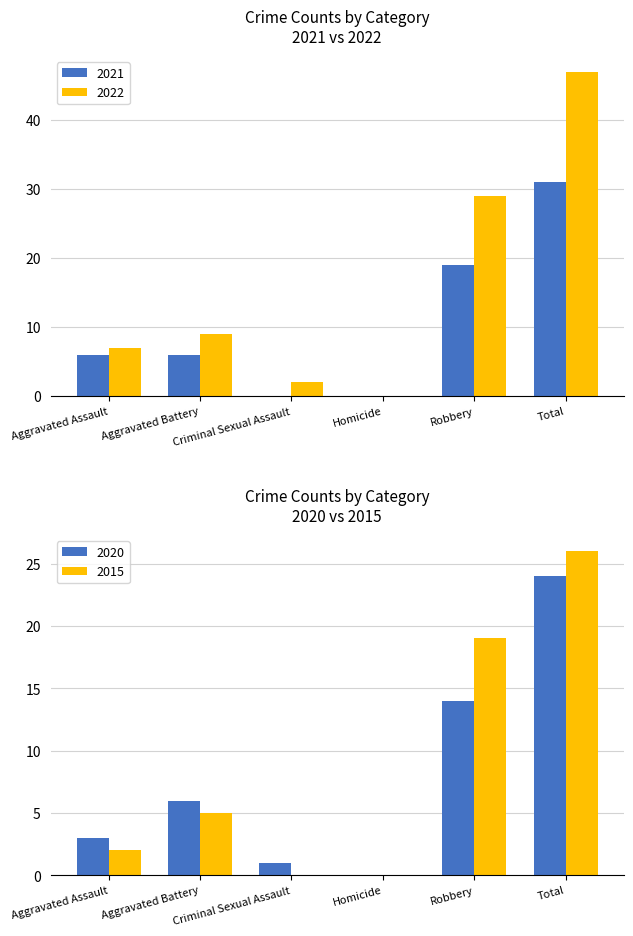

Are the bars grouped side by side (vs. stacked)?

Yes